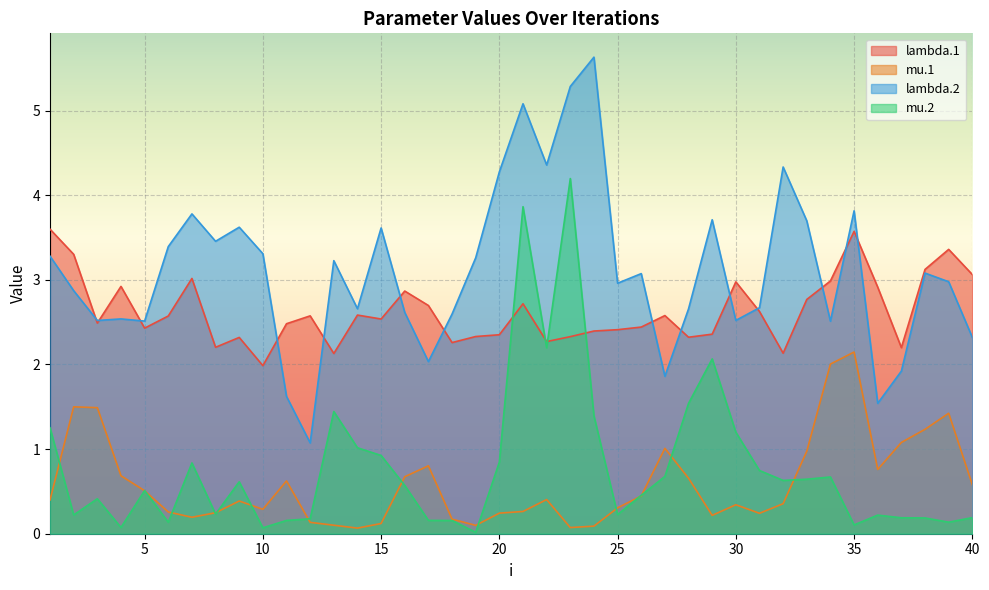

Which series changed the most between 23 and 30?

mu.2